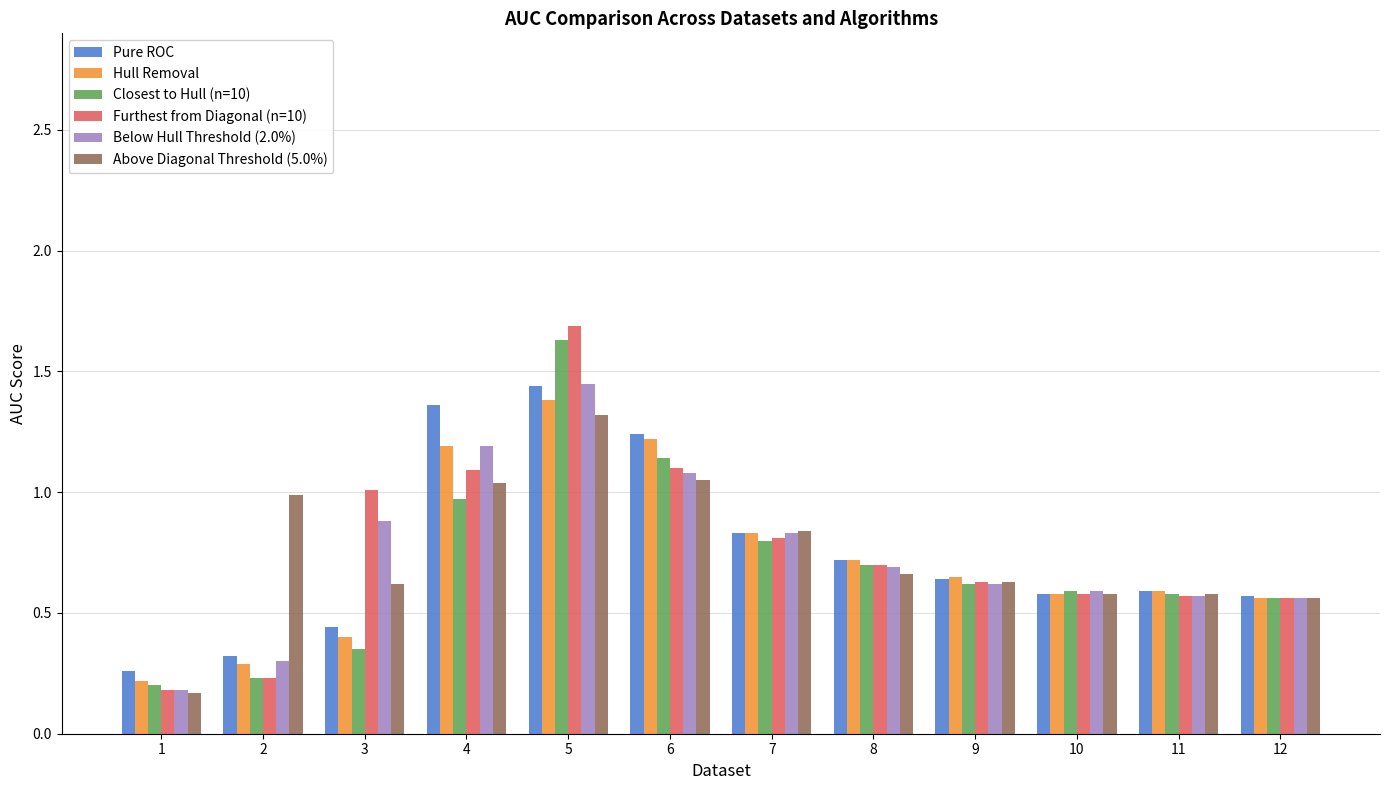

What is the difference between the second highest and minimum values in the Closest to Hull (n=10) series?

0.9